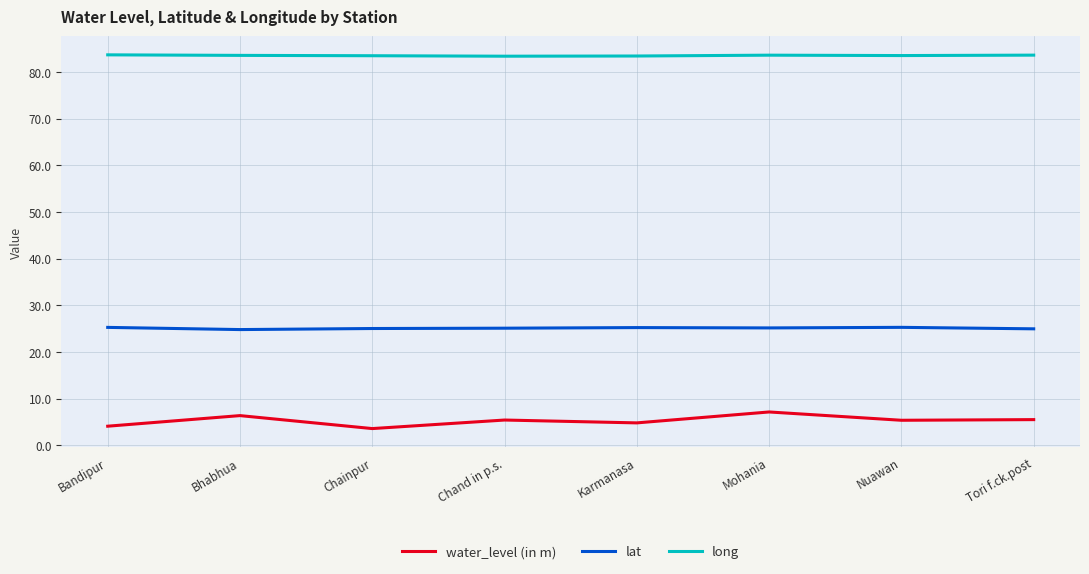

Which series has the largest total across all categories?

long